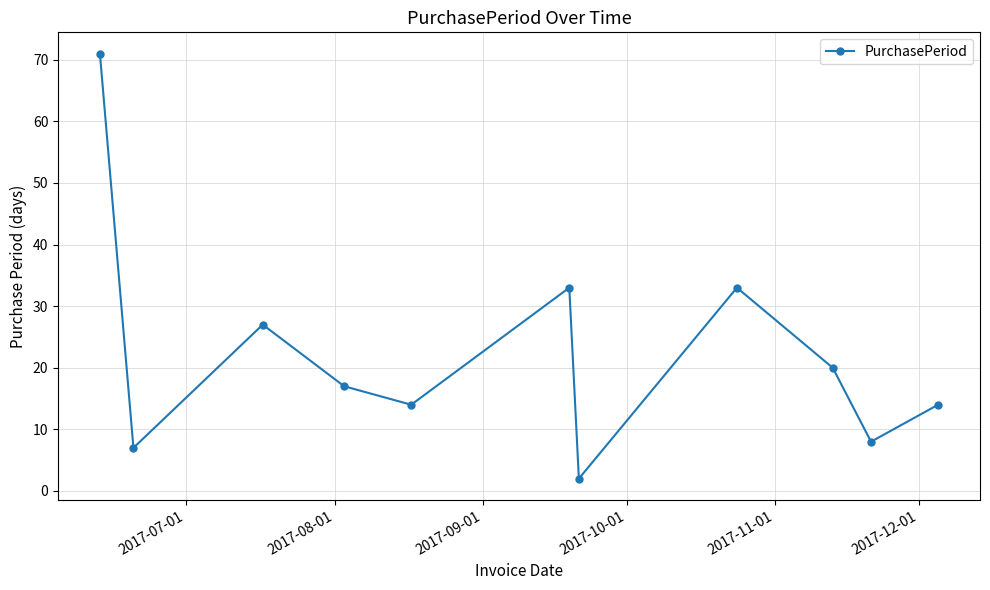

How many points are lower than both their immediate neighbors (excluding endpoints)?

4